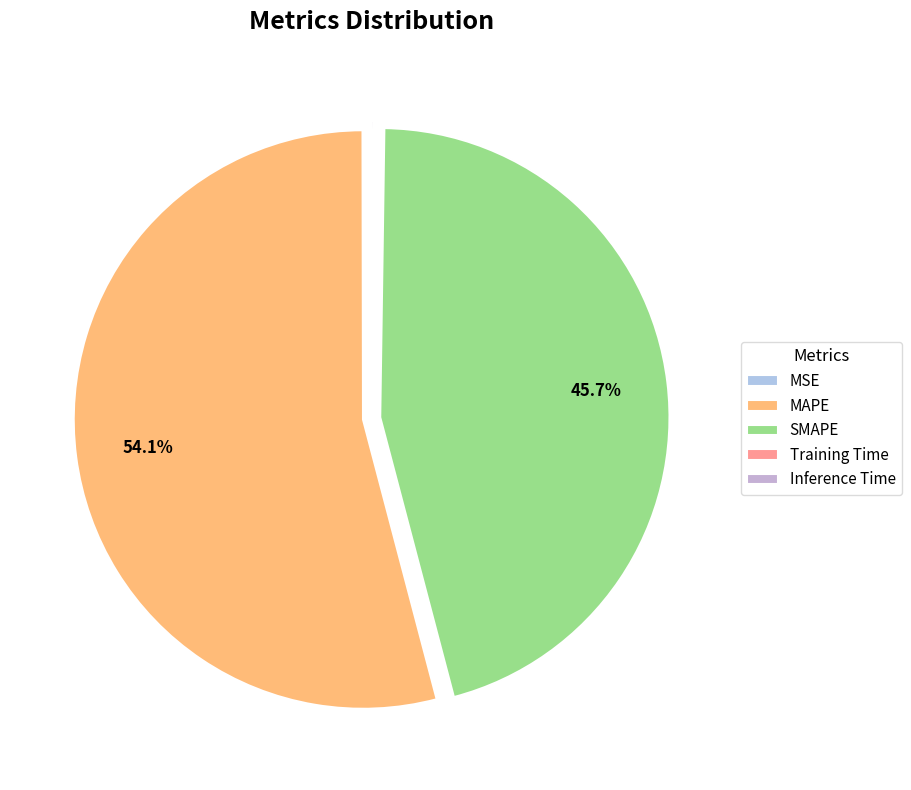

Is it true that MAPE is 59% of the pie?

False